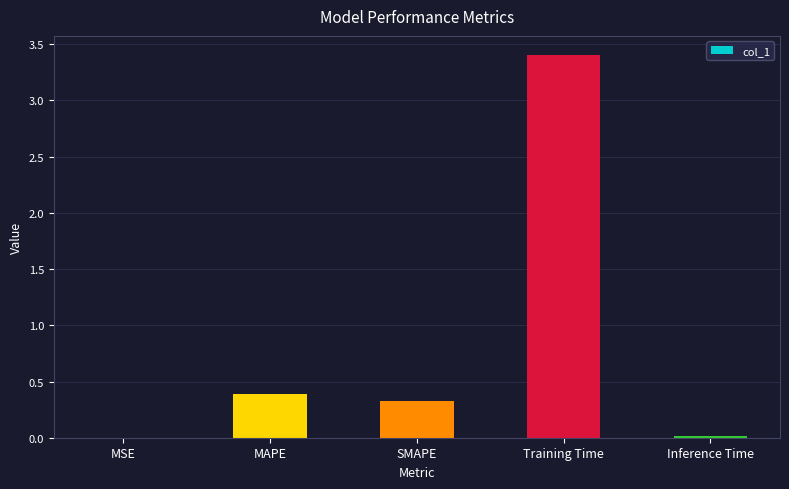

Between Training Time and SMAPE, which is larger?

Training Time